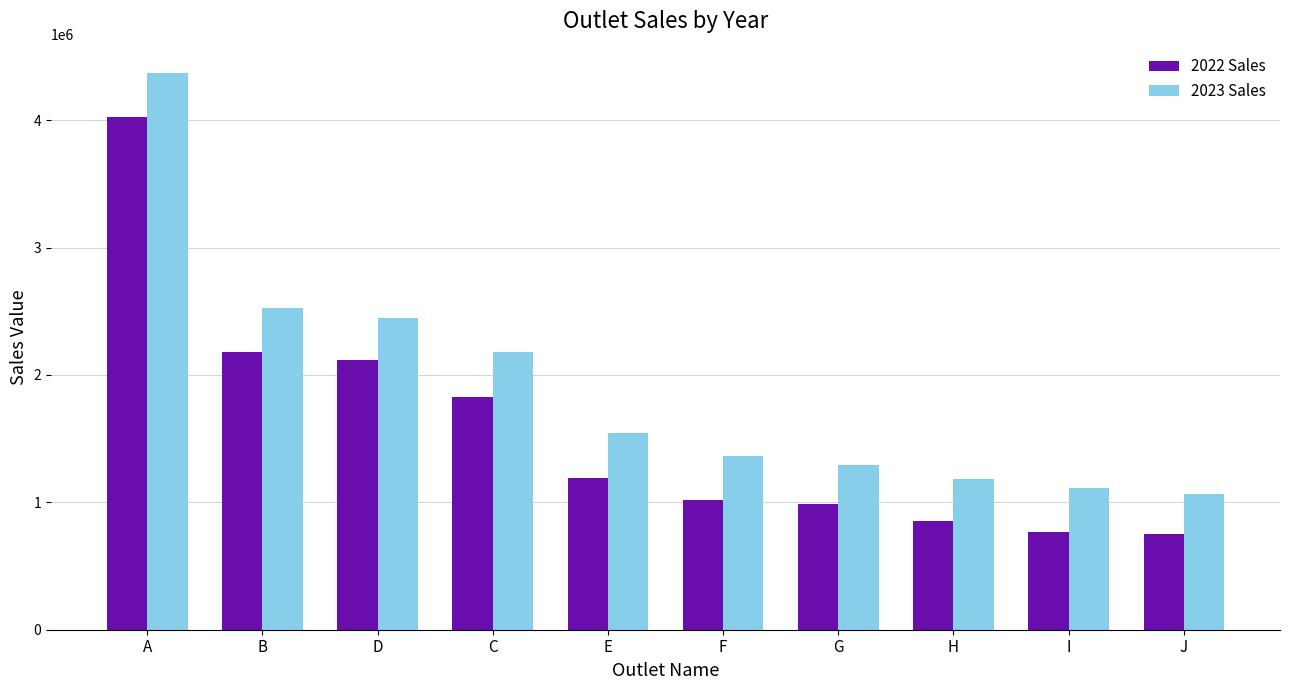

What position from the left is B?

2